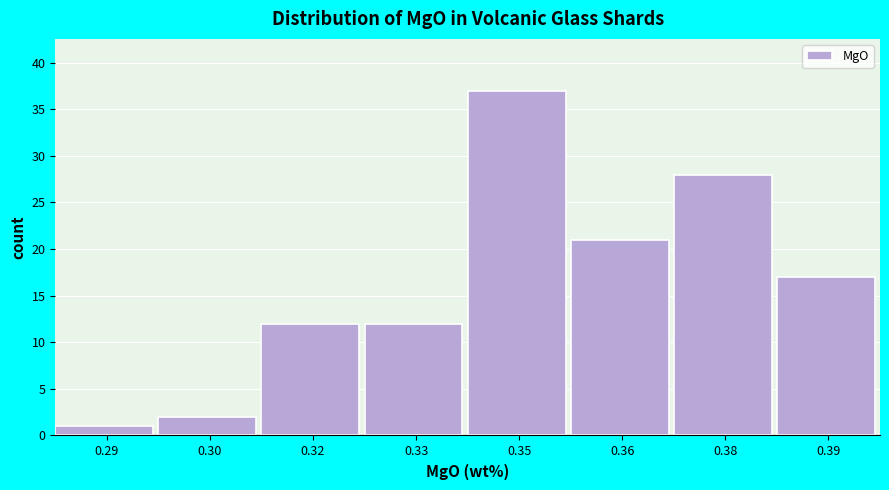

Reading left to right, what are all the values shown in this chart?

1	2	12	12	37	21	28	17